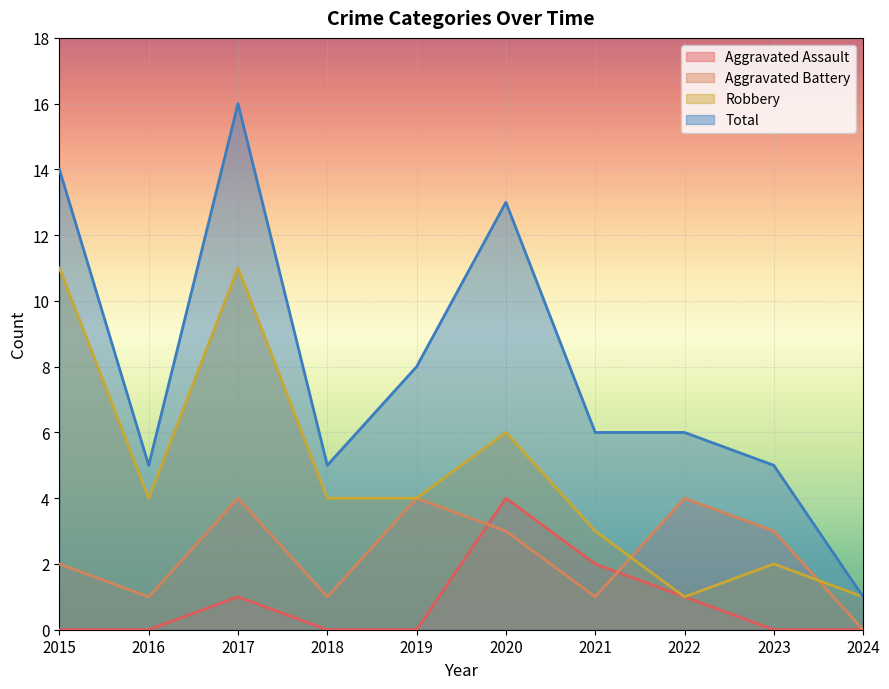

The value of Total at 2018 is 3. True or false?

False